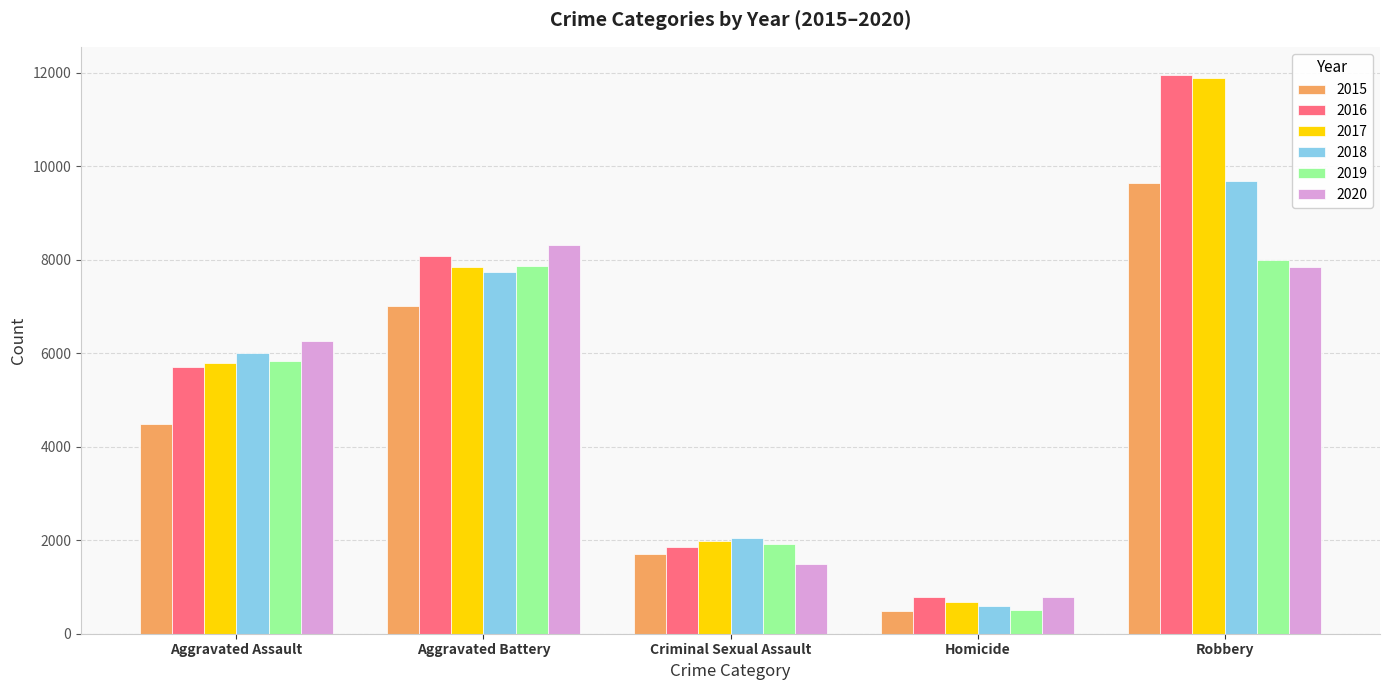

Is the value of 2018 at Aggravated Assault greater than the value of 2019 at Robbery?

No